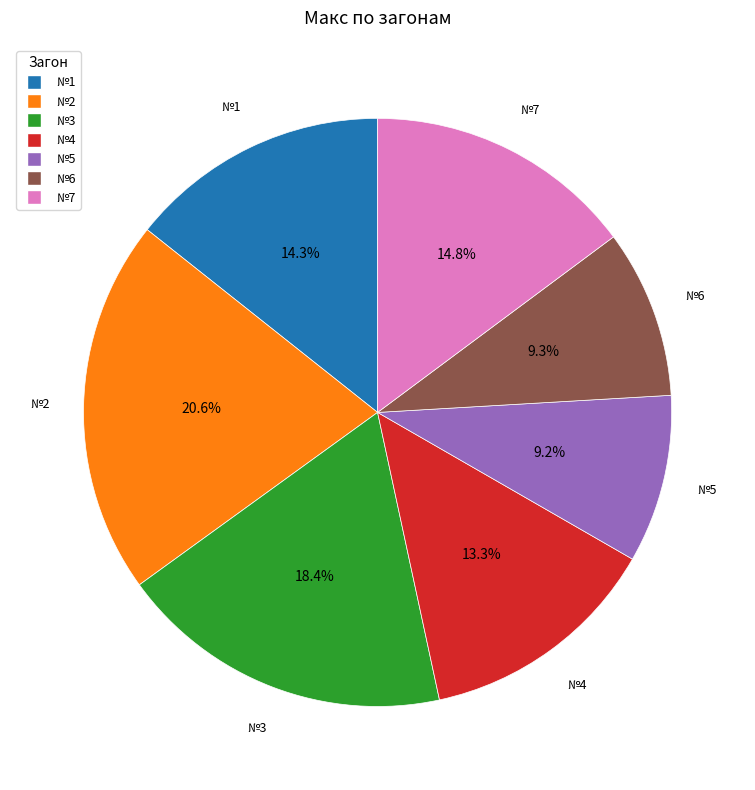

Is №3 the majority of the pie?

No